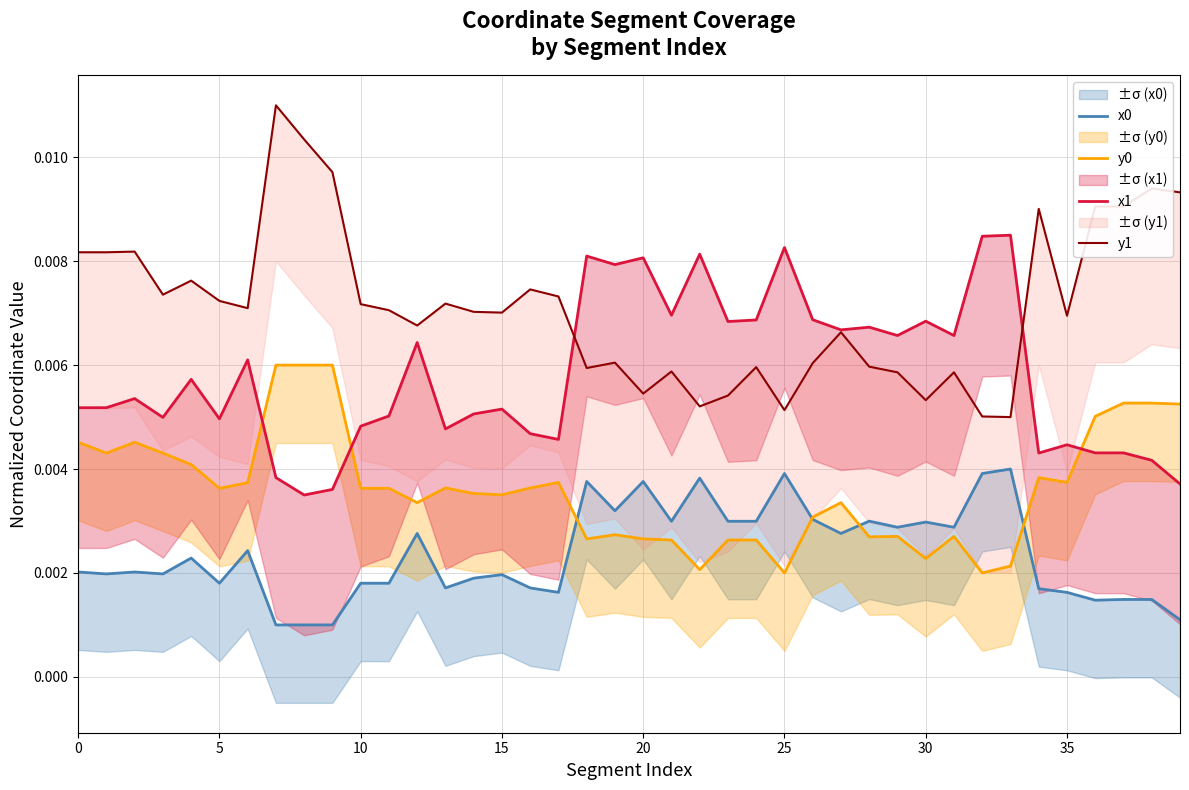

How many times do y0 and x1 cross each other?

3